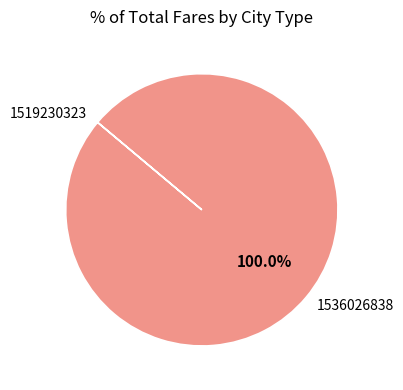

What is the largest slice in the pie chart?

1536026838